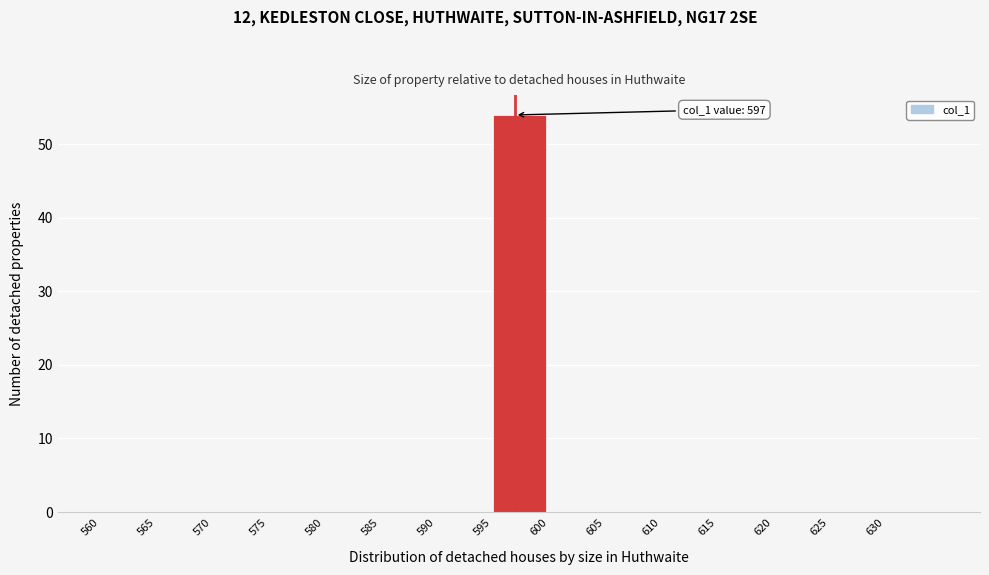

Which range on the x-axis has the tallest bar?

595 to 600